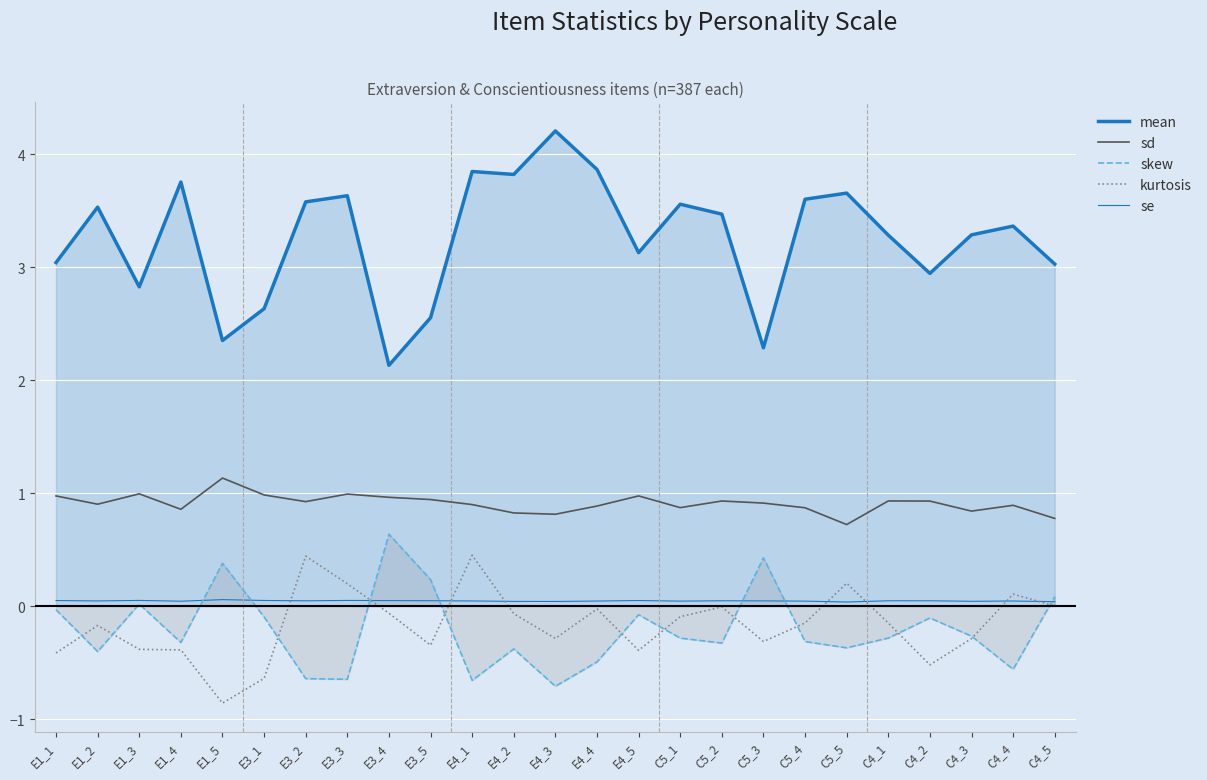

What is the sum of all mean values?

81.4